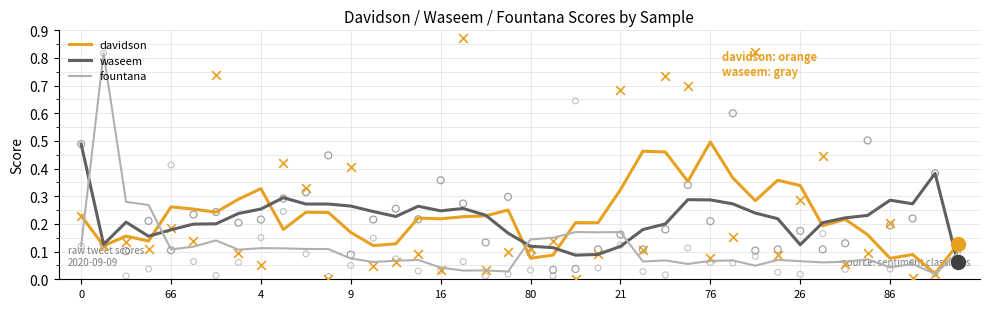

At how many categories does at least one series exceed 0?

40